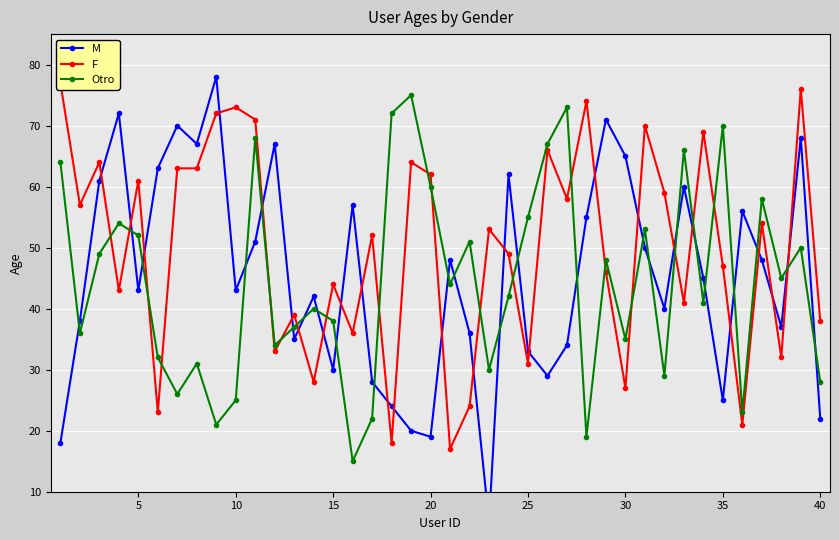

In Otro, how many points are lower than both neighbors (excluding endpoints)?

13